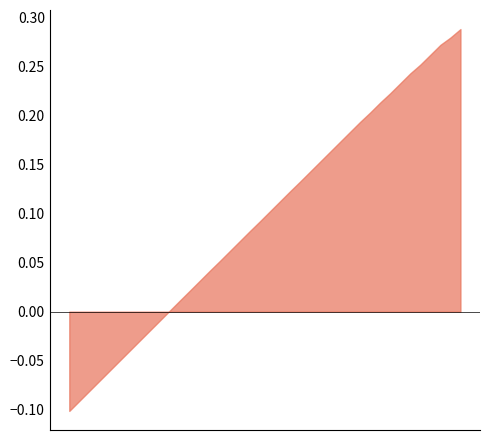

Is it true that debt_capital equals 0.2 at 0.19?

True